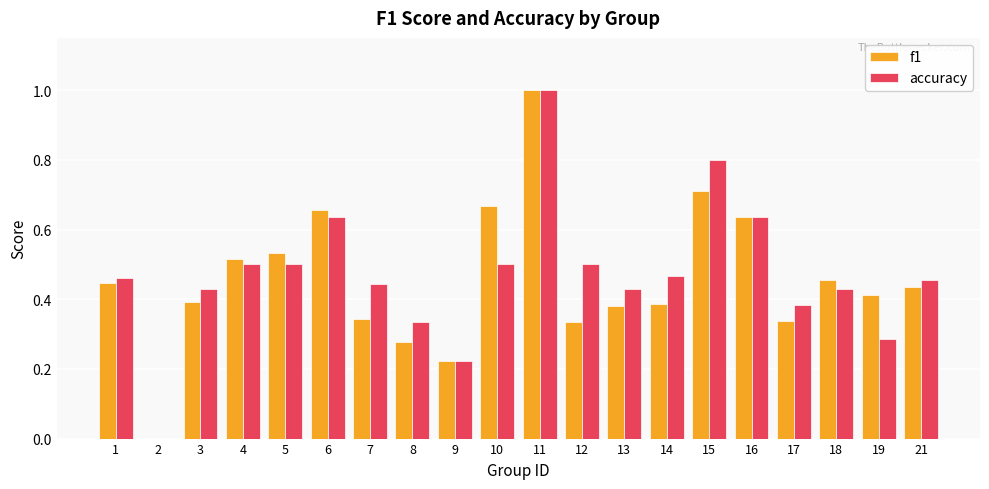

Between 6 and 8, which series saw the biggest shift?

f1